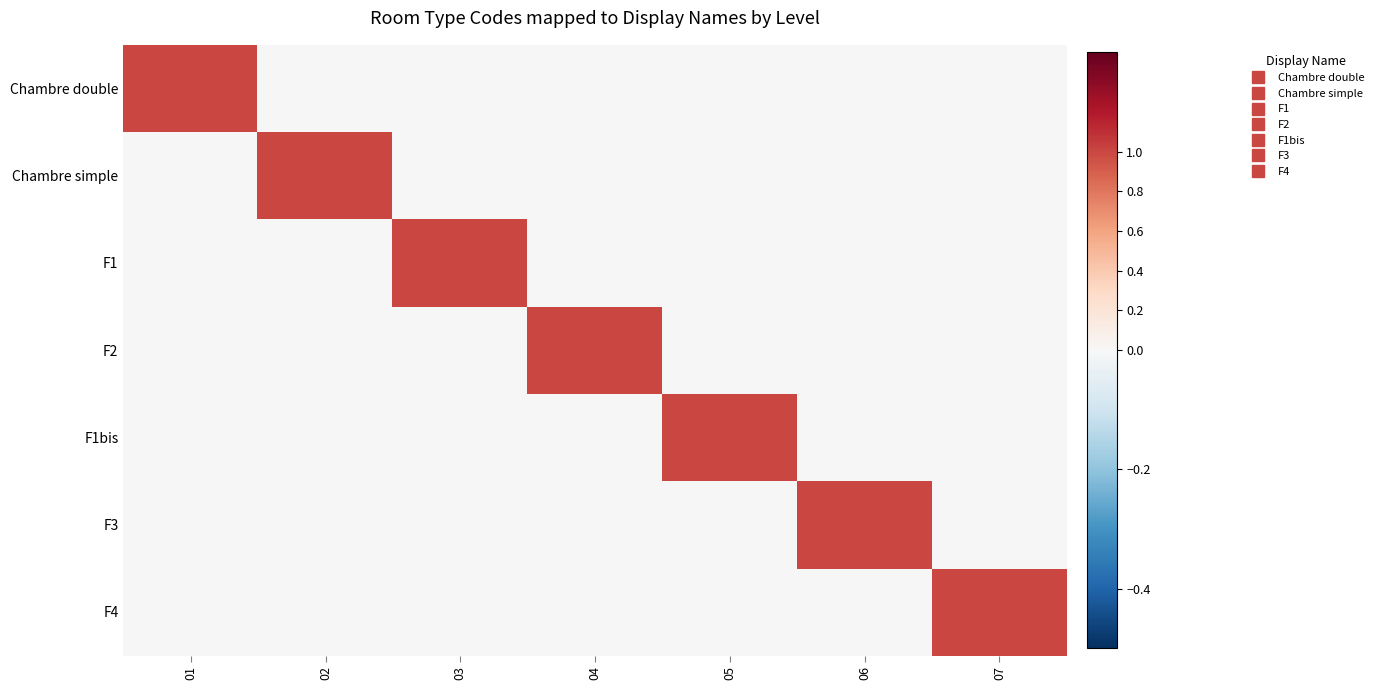

What is the spread (max minus min) of values at 01?

1